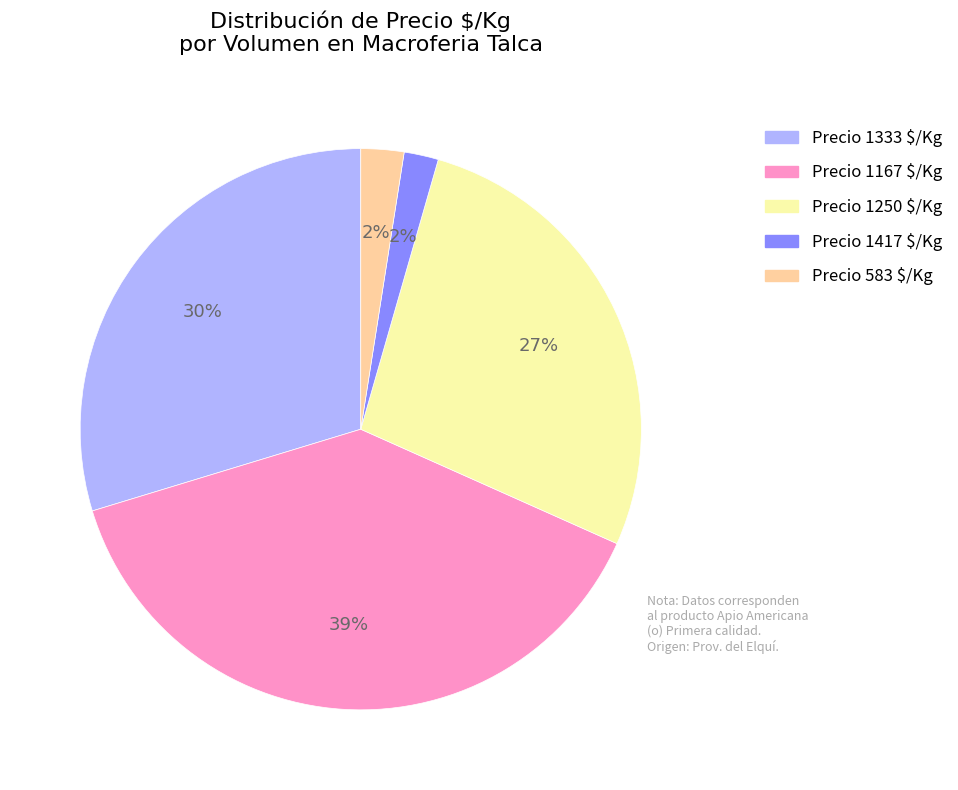

Is there a majority slice in this chart?

No